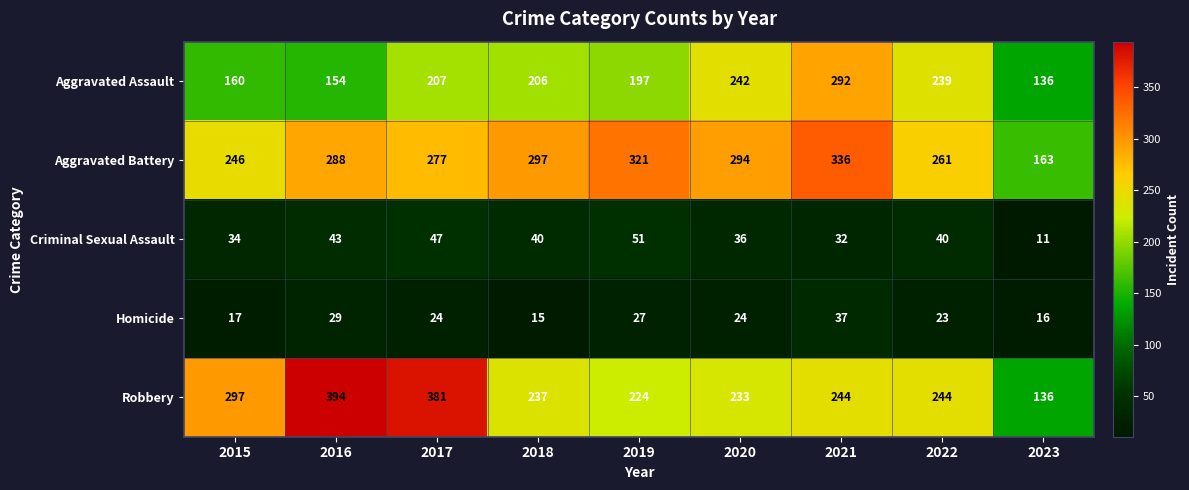

What is the total value across all series at 2023?

462